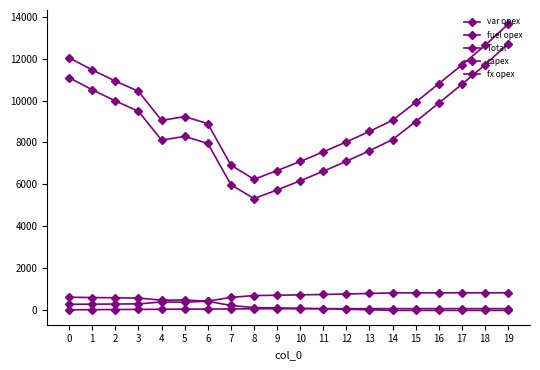

Reading left to right, extract all data points from this chart.

var opex: 11085	10511	9979	9489	8112	8289	7958	5997	5326	5739	6174	6630	7107	7606	8141	8993	9877	10770	11700	12705
fuel opex: 291	298	304	311	401	389	441	619	708	723	741	759	782	807	836	837	838	839	840	841
Total: 12032	11458	10927	10437	9054	9233	8899	6924	6248	6660	7096	7552	8029	8527	9062	9915	10800	11694	12625	13631
capex: 628	614	602	589	486	495	436	235	135	118	99	80	56	30	0	0	0	0	0	0
fx opex: 28	35	42	48	55	60	64	73	79	80	82	83	84	84	85	85	85	85	85	85